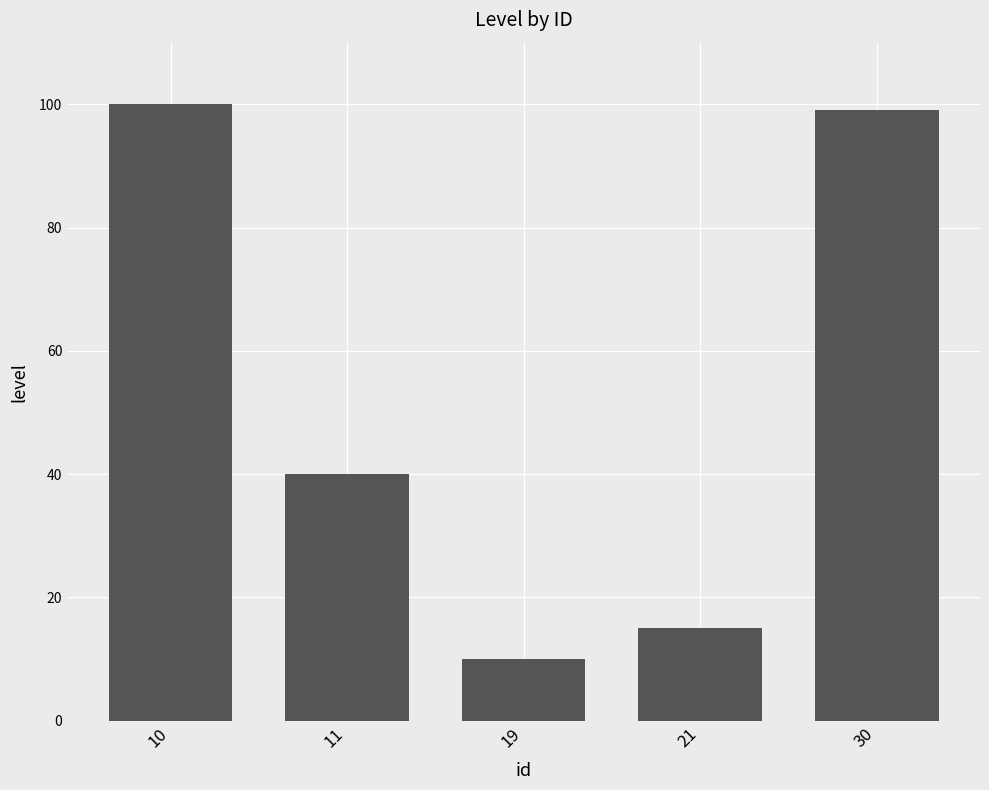

What is the difference between the maximum and minimum values?

90